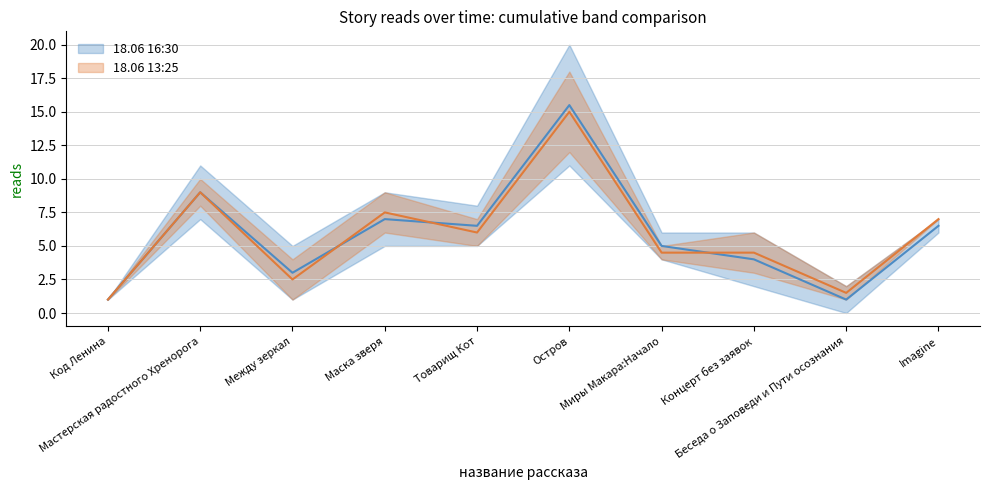

Which category has the lowest value across all series?

Код Ленина